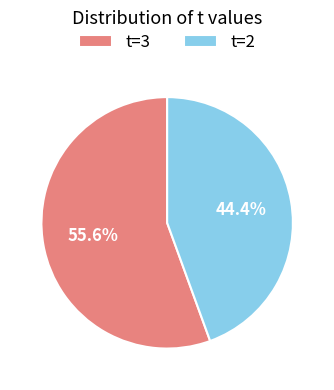

What is the ratio of the value at t=3 to the value at t=2?

1.3